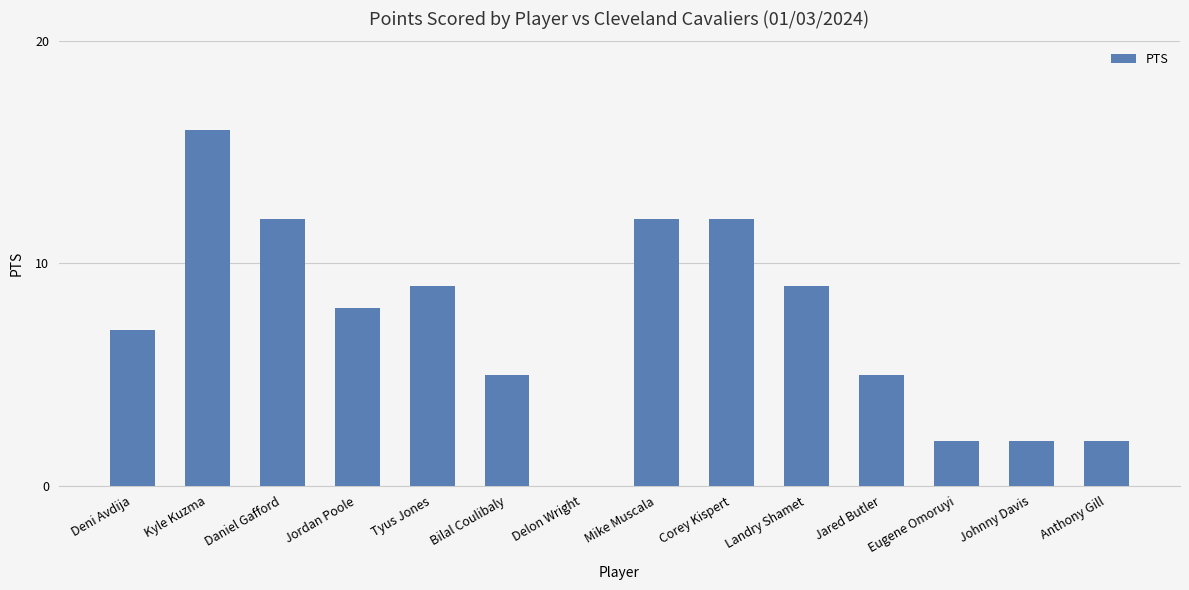

What is the sum of the values at Delon Wright and Anthony Gill?

2